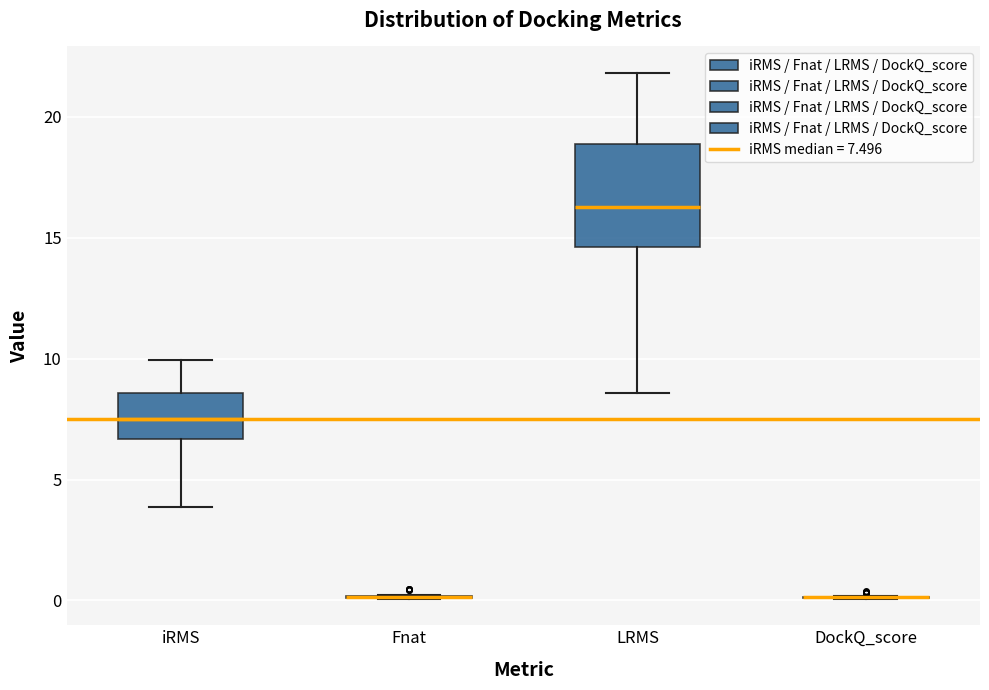

Reading left to right, transcribe this box plot: for each box, give where its median line is, the range the box spans, and where its two whiskers end, as read against the y-axis. The values are not printed on the chart, so give them approximately, as read against the axis.

iRMS: median 7.5, box 6.5 to 8.5, whiskers 4.0 to 10.0
Fnat: box collapsed to a line at 0.0, whiskers 0.0 to 0.0
LRMS: median 16.5, box 14.5 to 19.0, whiskers 8.5 to 22.0
DockQ_score: box collapsed to a line at 0.0, whiskers 0.0 to 0.0